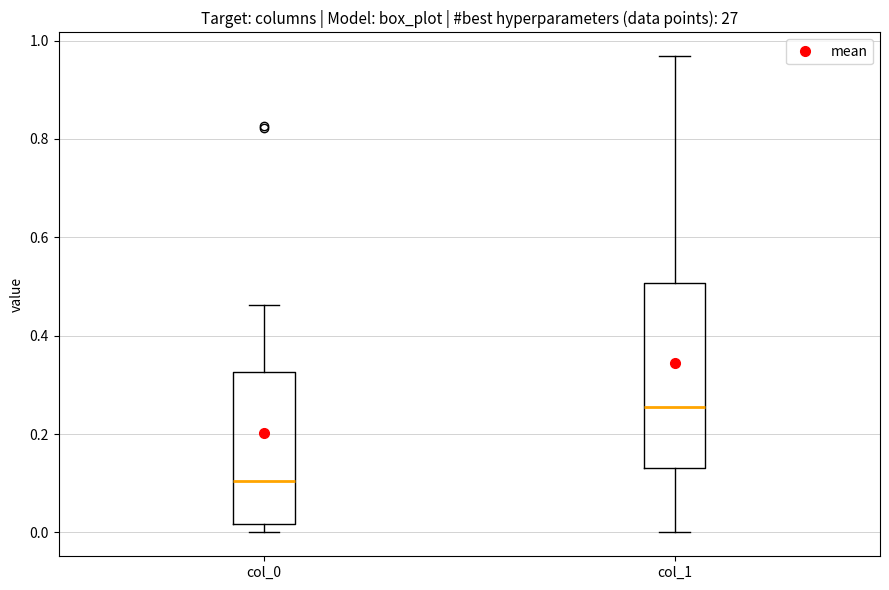

Where is the upper edge of the box for col_0 on the y-axis? The values are not printed on the chart, so give them approximately, as read against the axis.

0.32